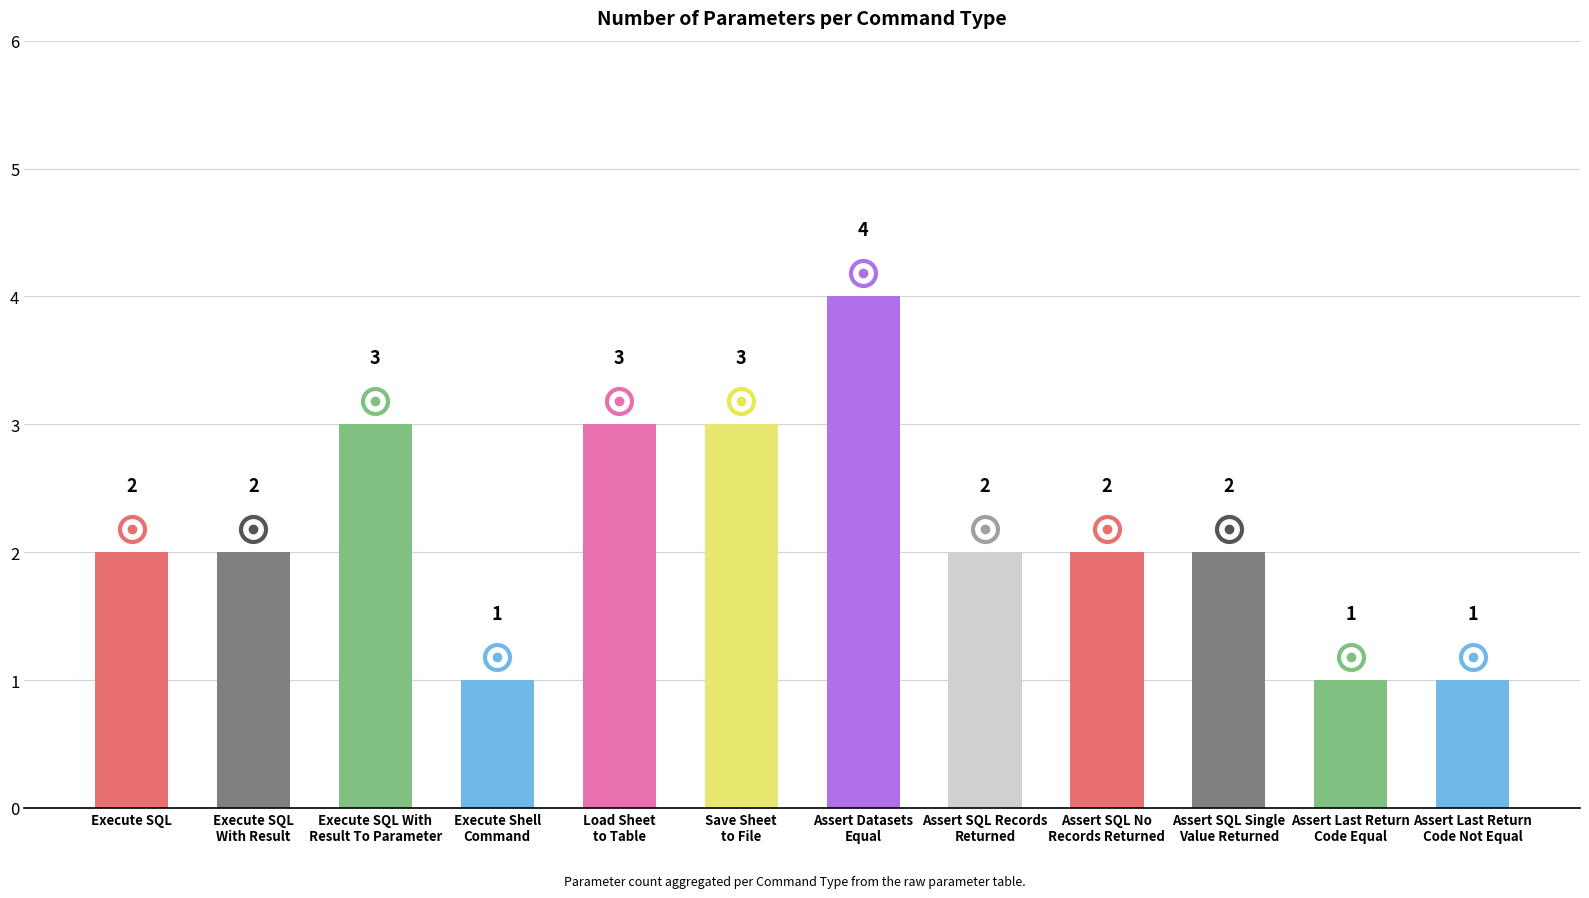

Reading right to left, list all the values displayed in this chart.

Assert Last Return
Code Not Equal=1	Assert Last Return
Code Equal=1	Assert SQL Single
Value Returned=2	Assert SQL No
Records Returned=2	Assert SQL Records
Returned=2	Assert Datasets
Equal=4	Save Sheet
to File=3	Load Sheet
to Table=3	Execute Shell
Command=1	Execute SQL With
Result To Parameter=3	Execute SQL
With Result=2	Execute SQL=2